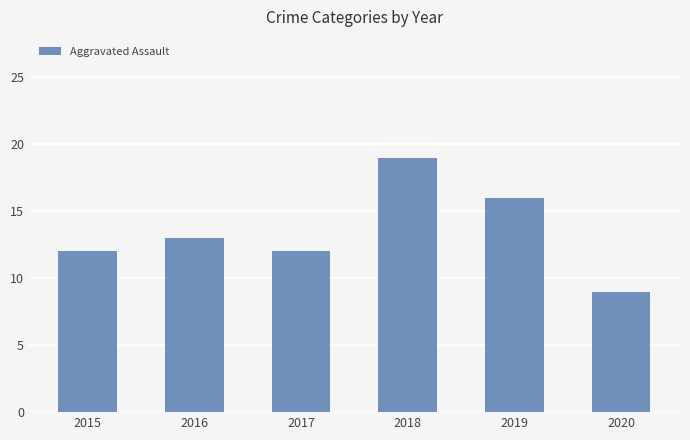

How many bars are there in total?

6